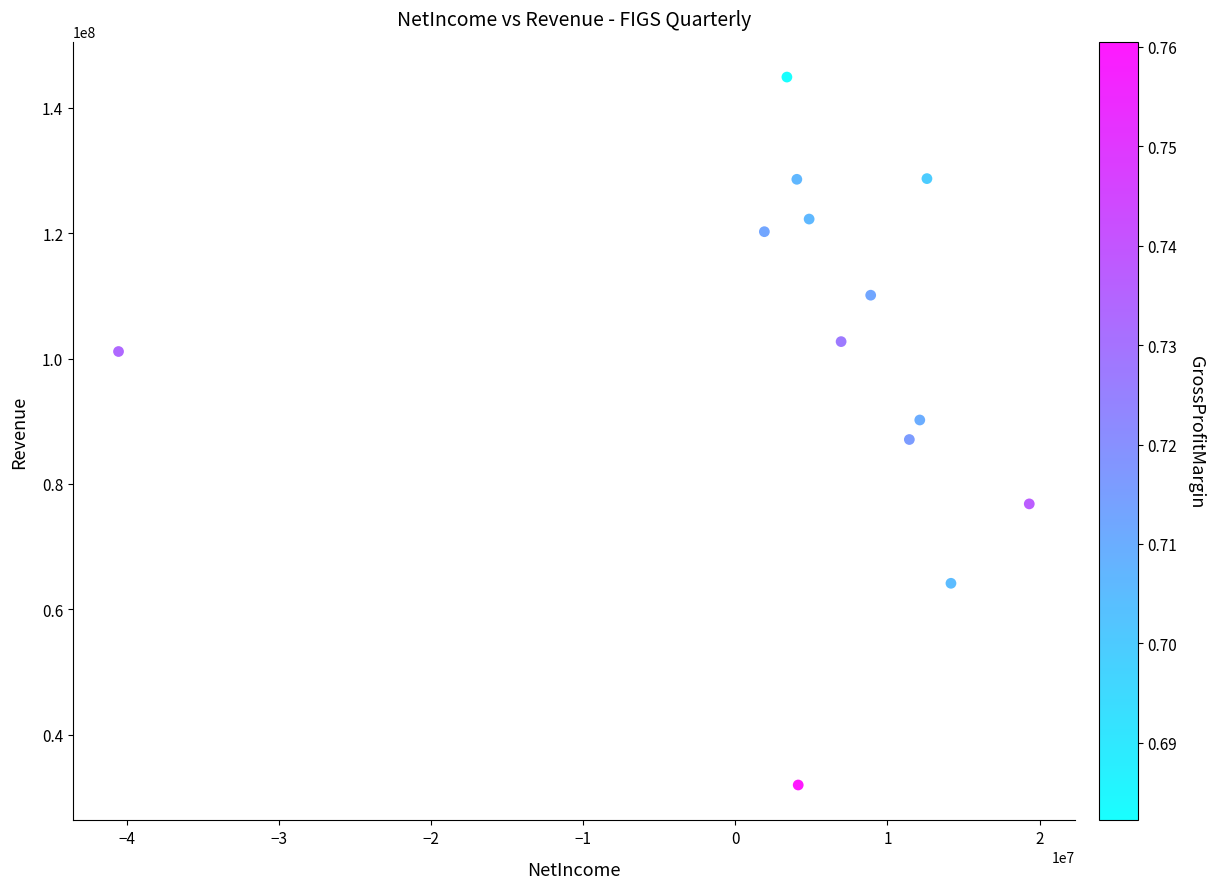

What is the range of X values (max minus min)?

59869000